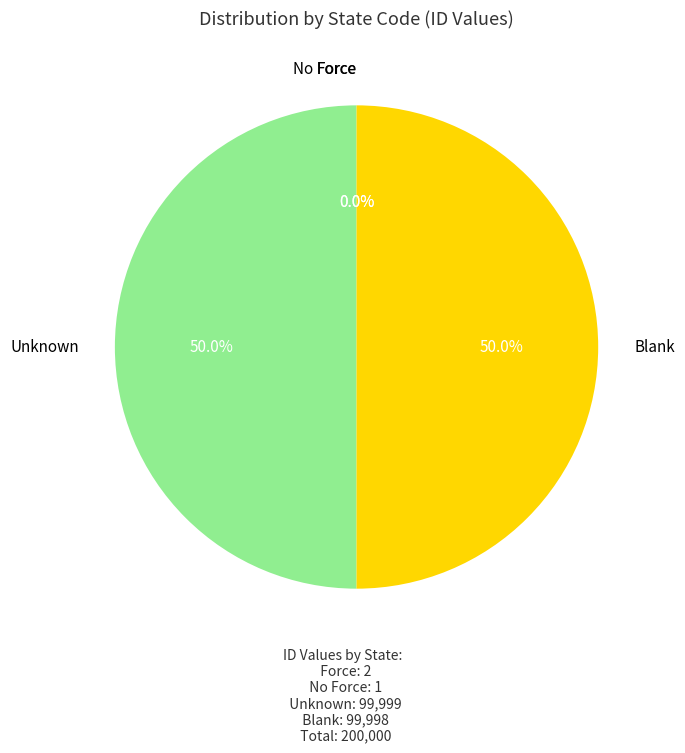

What percentage is NOT represented by Unknown?

50.0%